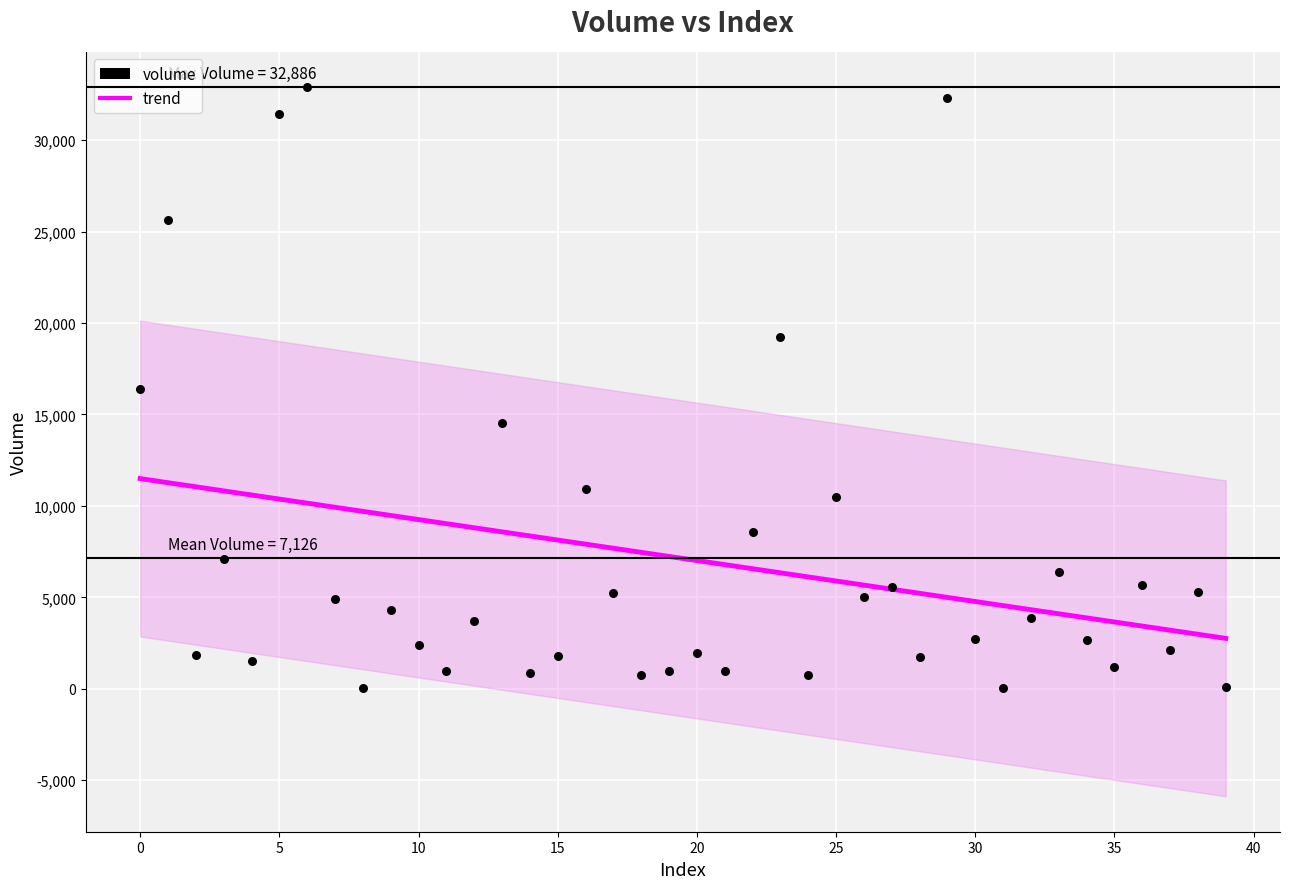

What is the range of Y values (max minus min)?

32866.1